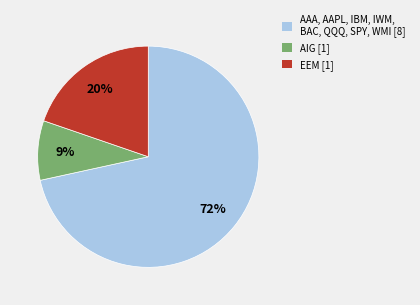

Is there any slice that represents more than half of the pie?

Yes